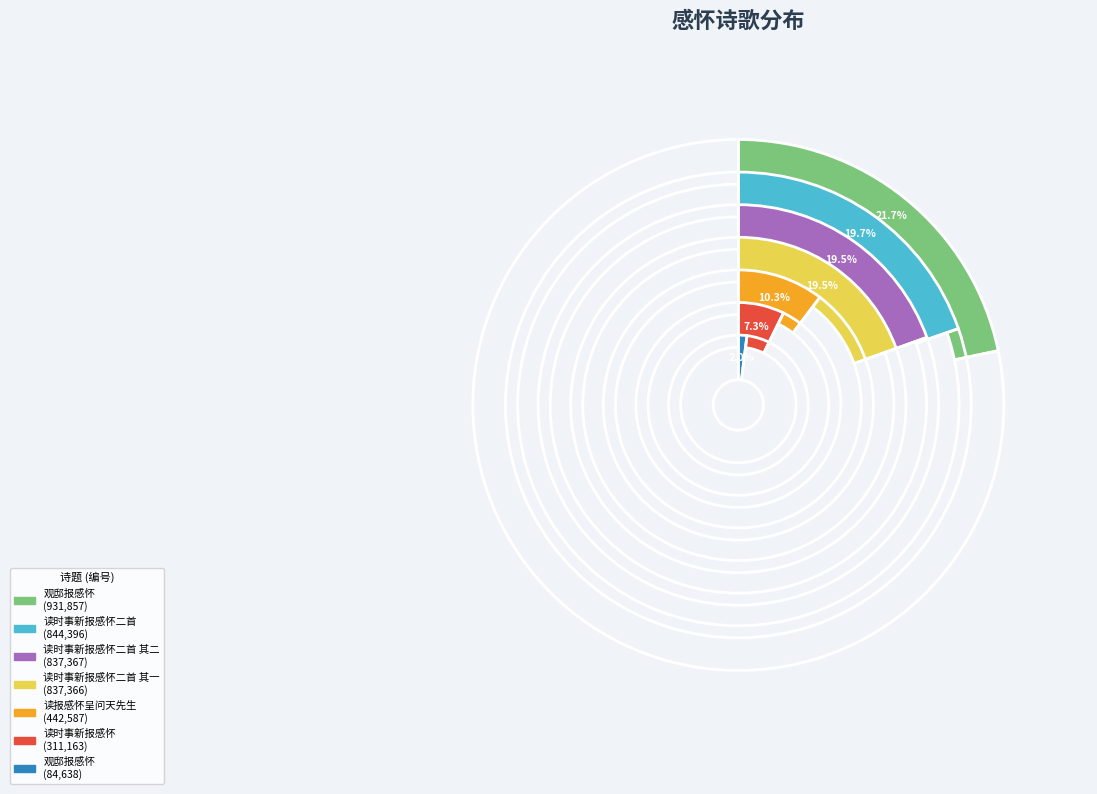

Is the sum of 观邸报感怀 and 读时事新报感怀 greater than half?

No